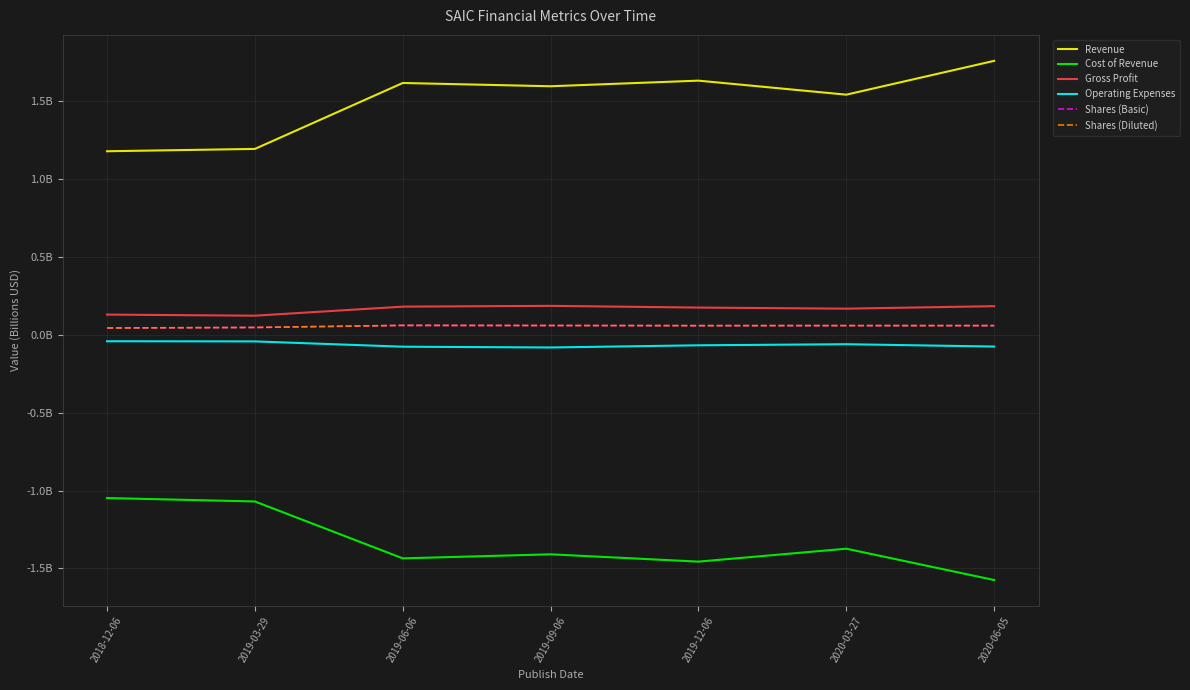

What position from the left is 2018-12-06?

1